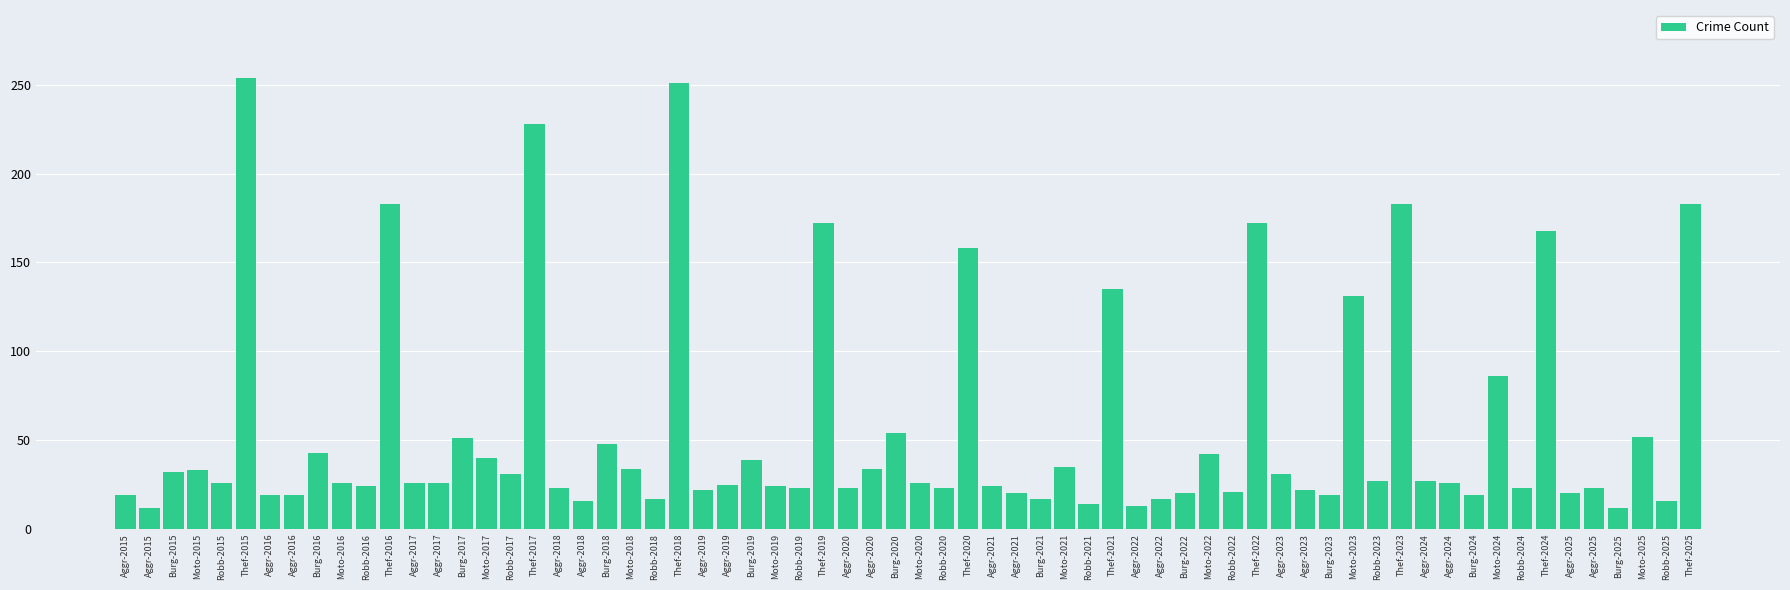

Which category has the lowest value across all series?

2015